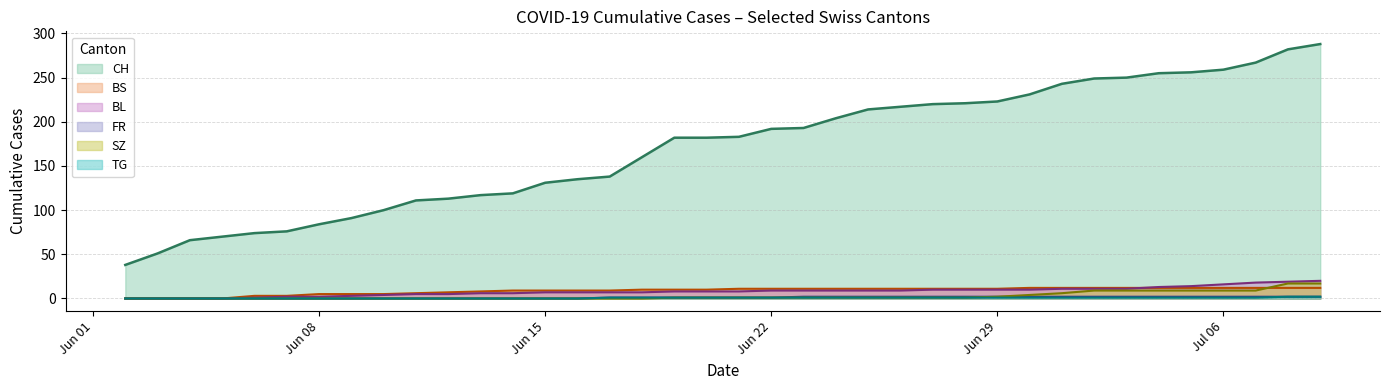

What is the maximum value shown in the chart?

288